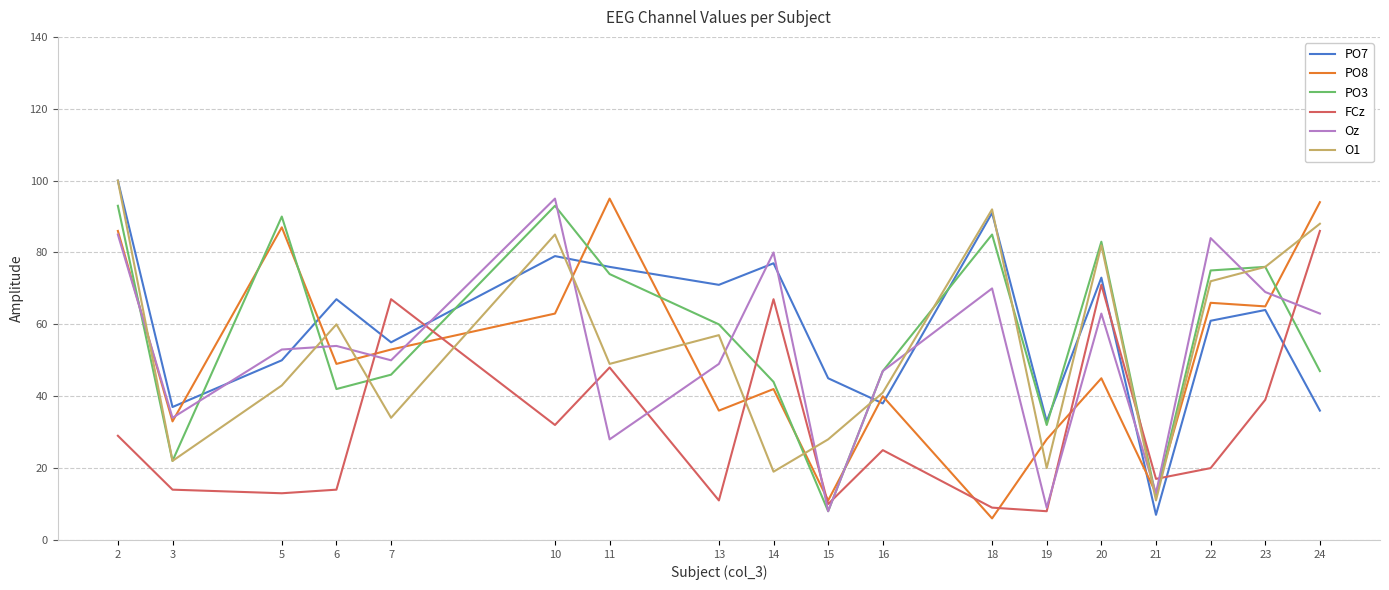

Reading left to right, list all the values displayed in this chart.

PO7: 2=100	3=37	5=50	6=67	7=55	10=79	11=76	13=71	14=77	15=45	16=38	18=91	19=33	20=73	21=7	22=61	23=64	24=36
PO8: 2=86	3=33	5=87	6=49	7=53	10=63	11=95	13=36	14=42	15=11	16=40	18=6	19=28	20=45	21=13	22=66	23=65	24=94
PO3: 2=93	3=22	5=90	6=42	7=46	10=93	11=74	13=60	14=44	15=8	16=47	18=85	19=32	20=83	21=12	22=75	23=76	24=47
FCz: 2=29	3=14	5=13	6=14	7=67	10=32	11=48	13=11	14=67	15=10	16=25	18=9	19=8	20=71	21=17	22=20	23=39	24=86
Oz: 2=85	3=34	5=53	6=54	7=50	10=95	11=28	13=49	14=80	15=8	16=47	18=70	19=9	20=63	21=13	22=84	23=69	24=63
O1: 2=100	3=22	5=43	6=60	7=34	10=85	11=49	13=57	14=19	15=28	16=41	18=92	19=20	20=82	21=11	22=72	23=76	24=88